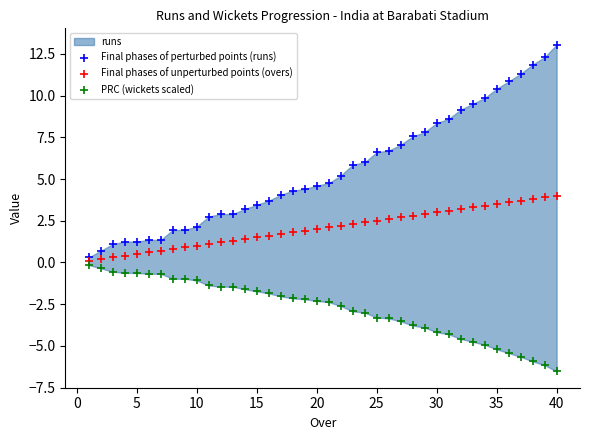

Which series has the widest spread of Y values?

Final phases of perturbed points (runs)